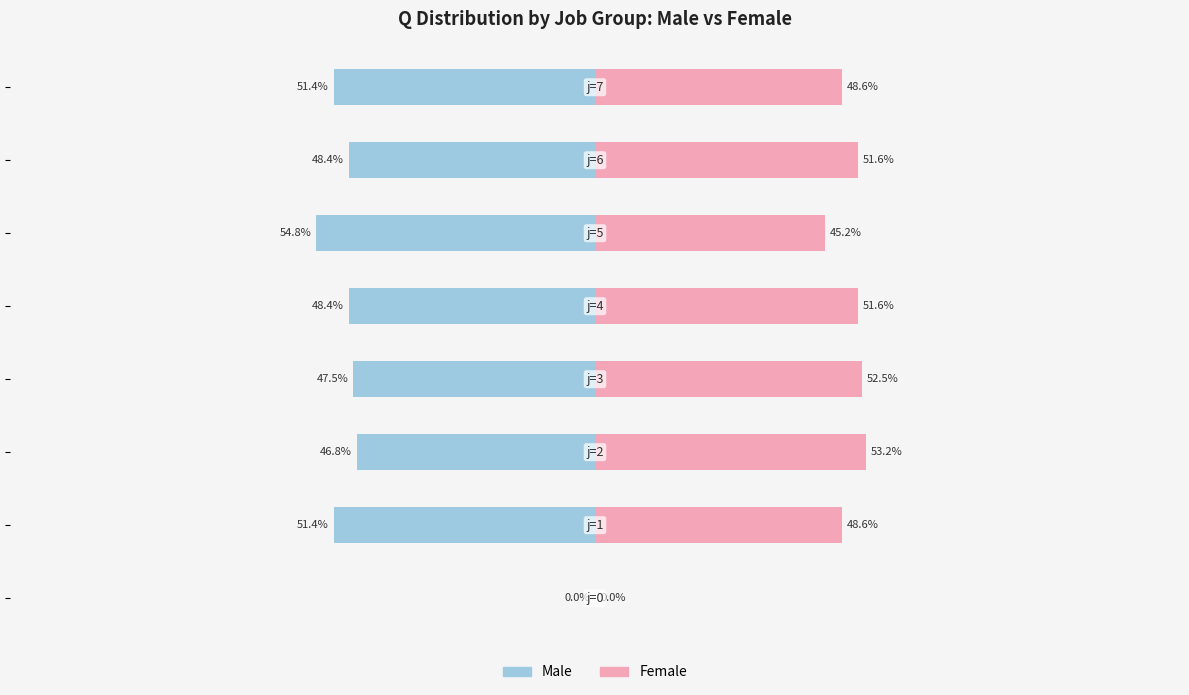

What is the minimum value for Male?

-54.8